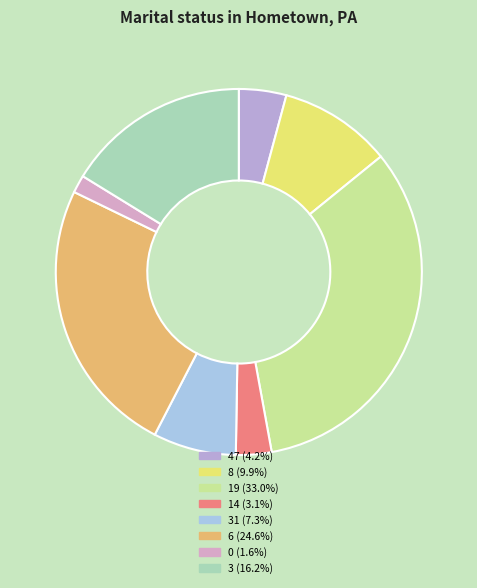

Is there any slice that represents more than half of the pie?

No